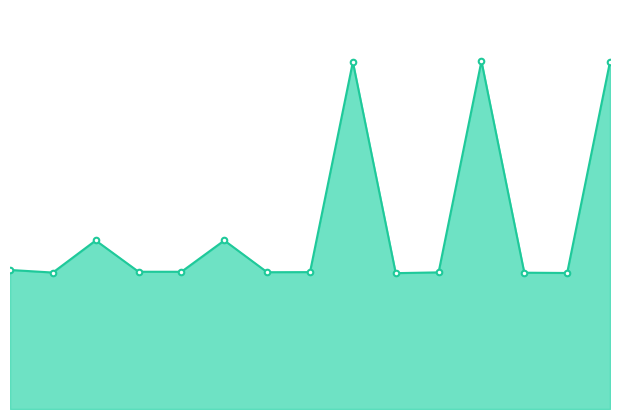

What is the ratio of the value at 12 to the value at 14?

1.0